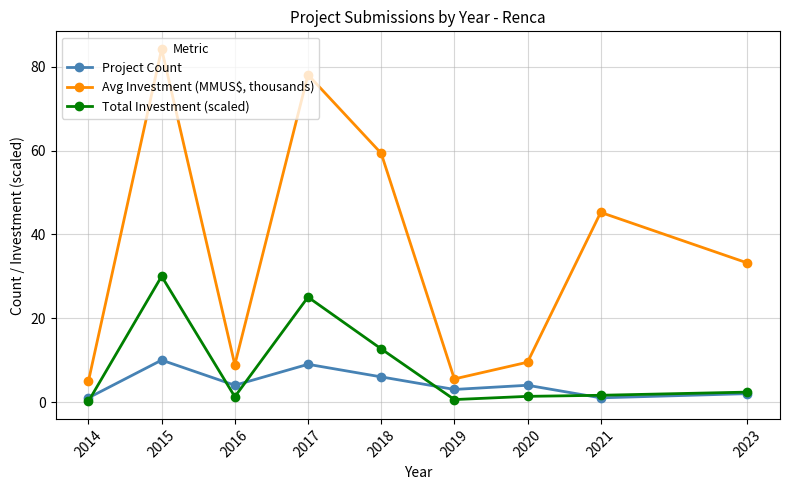

What value does the Avg Investment (MMUS$, thousands) series have at 2017?

78.1